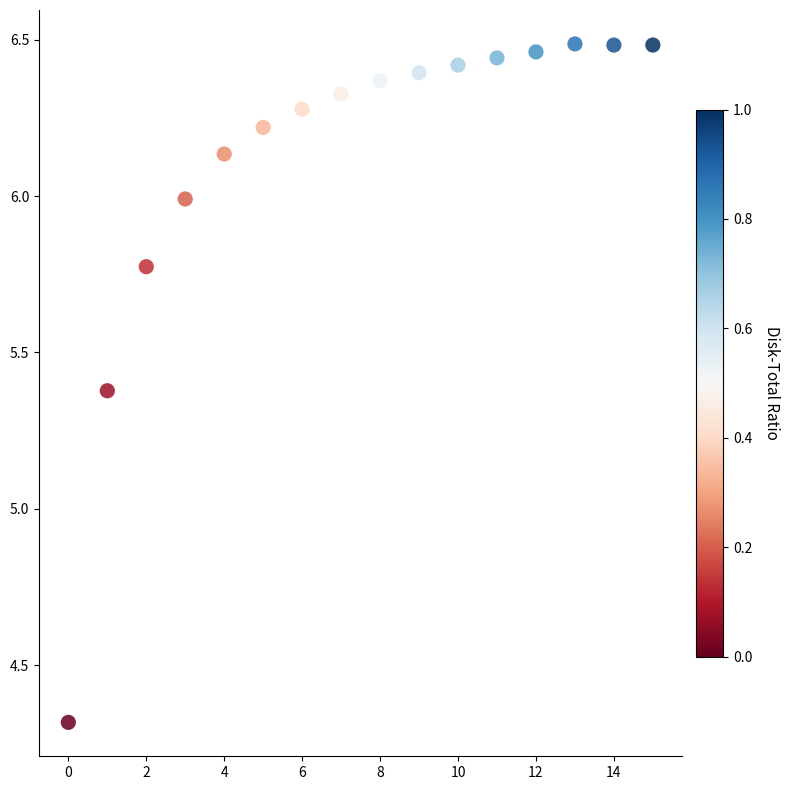

What Y value in the scatter plot is closest to 5?

5.4